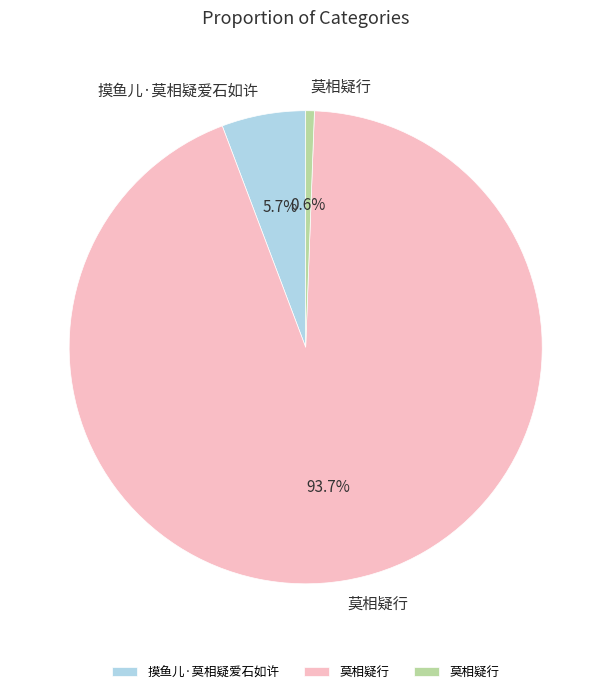

Count the number of slices in the pie.

3